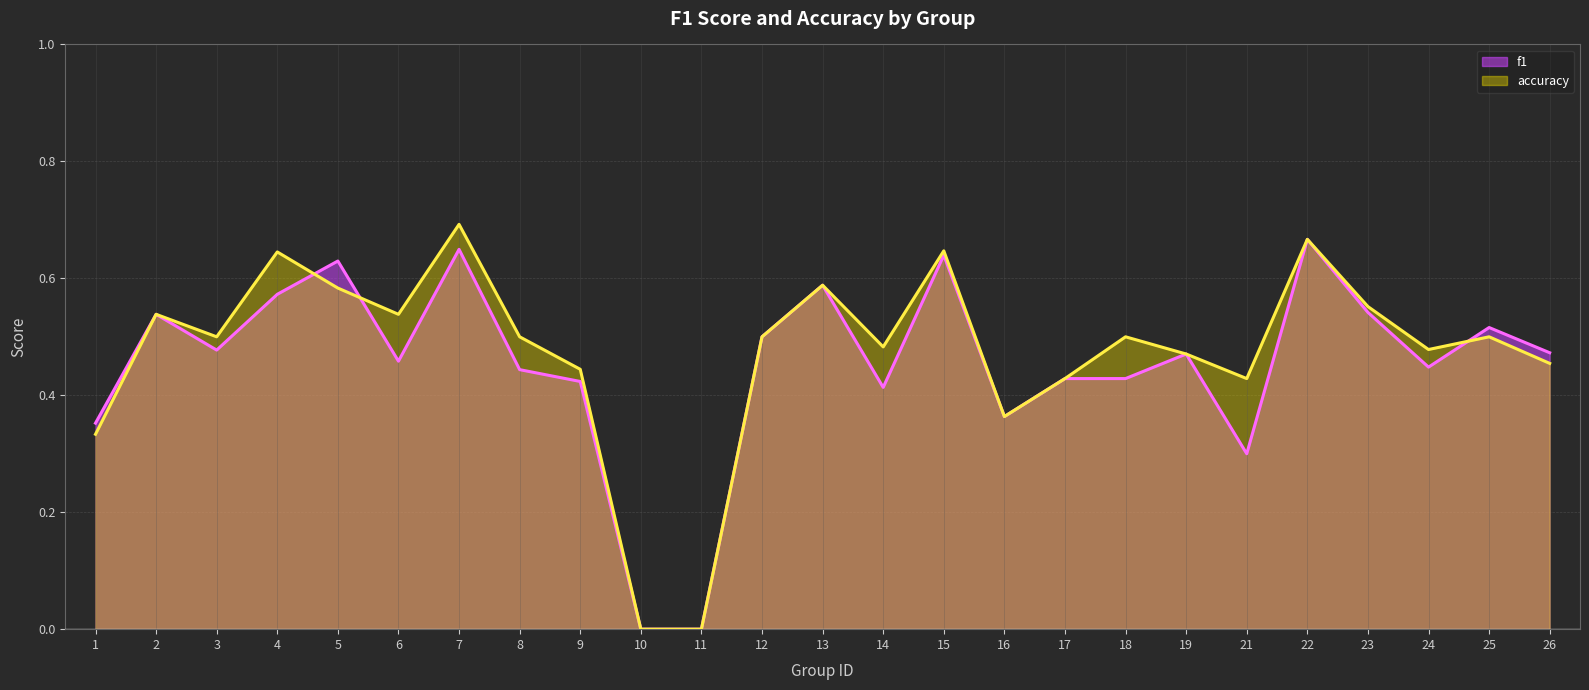

After their last crossing, which series has the higher values: accuracy or f1?

f1